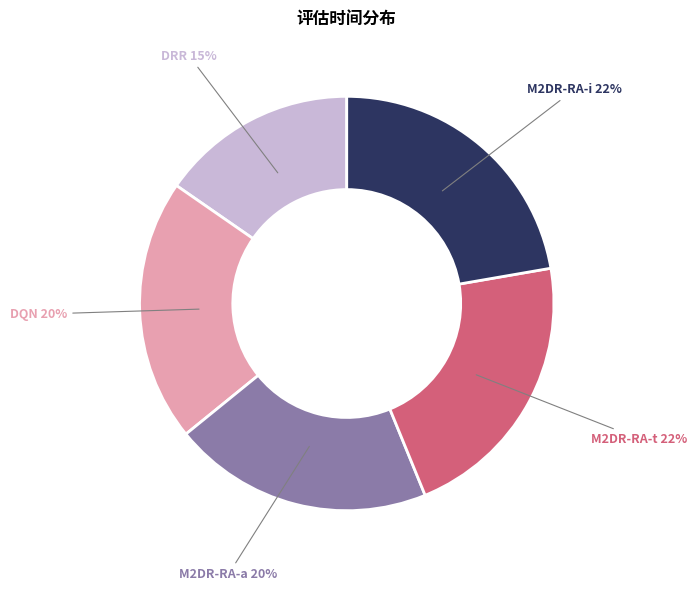

Is it true that DQN is 35% of the pie?

False